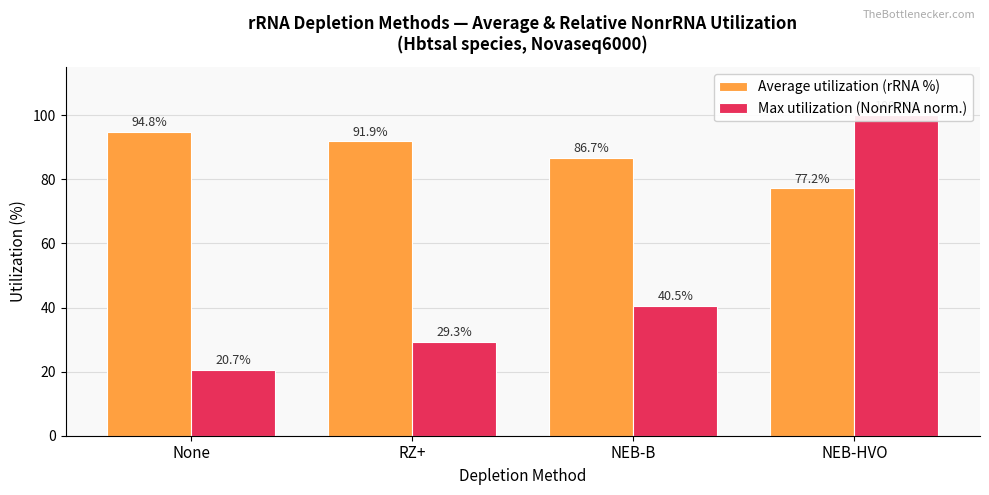

What position from the left is RZ+?

2